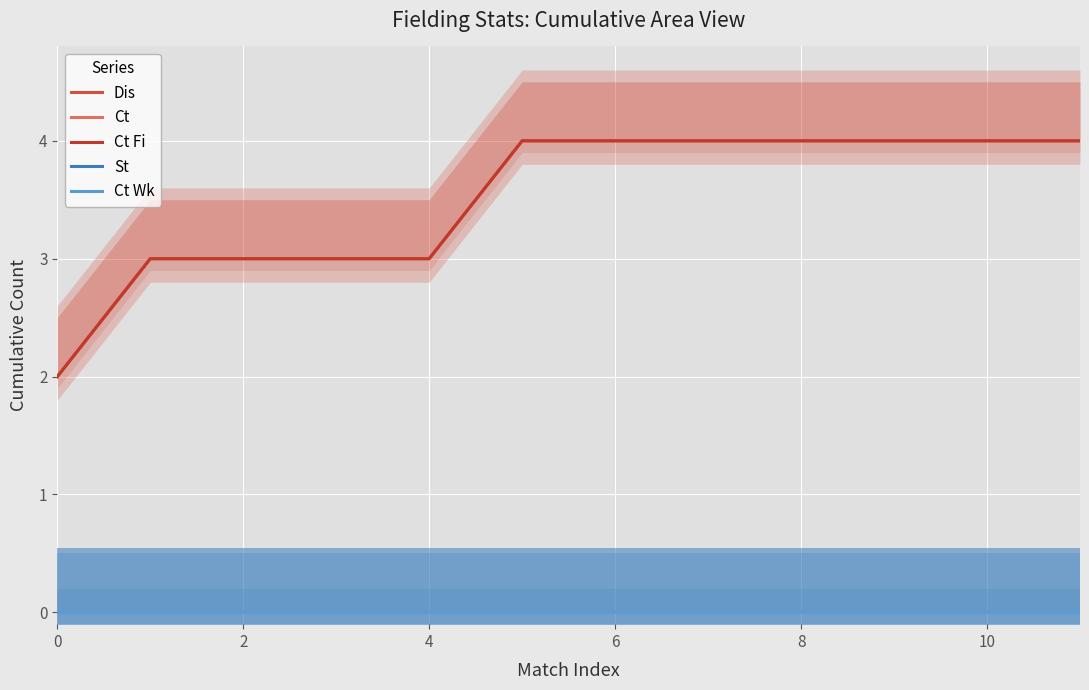

Where is Ct Fi nearest to the value 3?

2